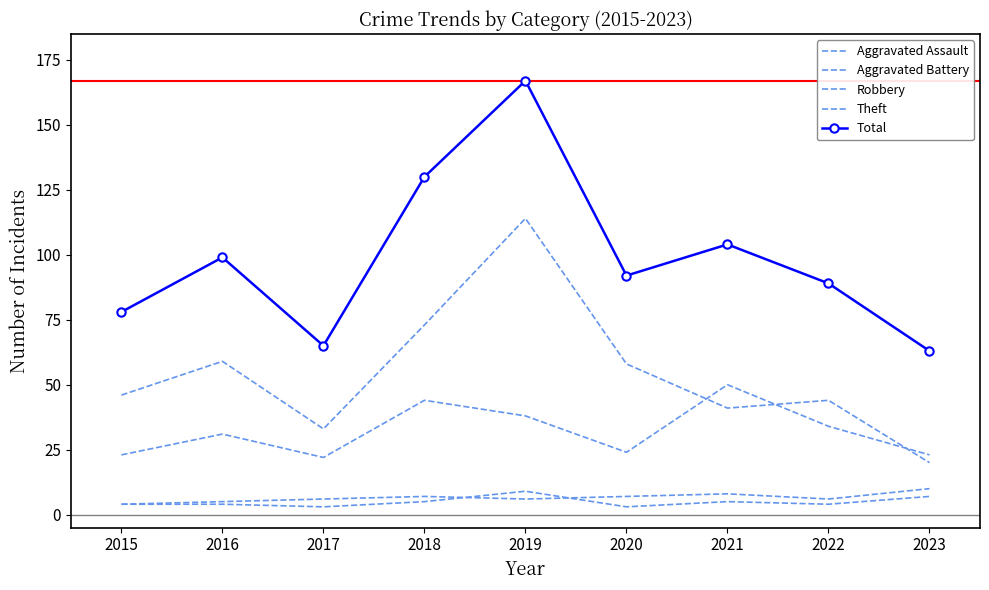

Reading left to right, transcribe all the data shown in this chart.

Aggravated Assault: 2015=4	2016=4	2017=3	2018=5	2019=9	2020=3	2021=5	2022=4	2023=7
Aggravated Battery: 2015=4	2016=5	2017=6	2018=7	2019=6	2020=7	2021=8	2022=6	2023=10
Robbery: 2015=23	2016=31	2017=22	2018=44	2019=38	2020=24	2021=50	2022=34	2023=23
Theft: 2015=46	2016=59	2017=33	2018=73	2019=114	2020=58	2021=41	2022=44	2023=20
Total: 2015=78	2016=99	2017=65	2018=130	2019=167	2020=92	2021=104	2022=89	2023=63